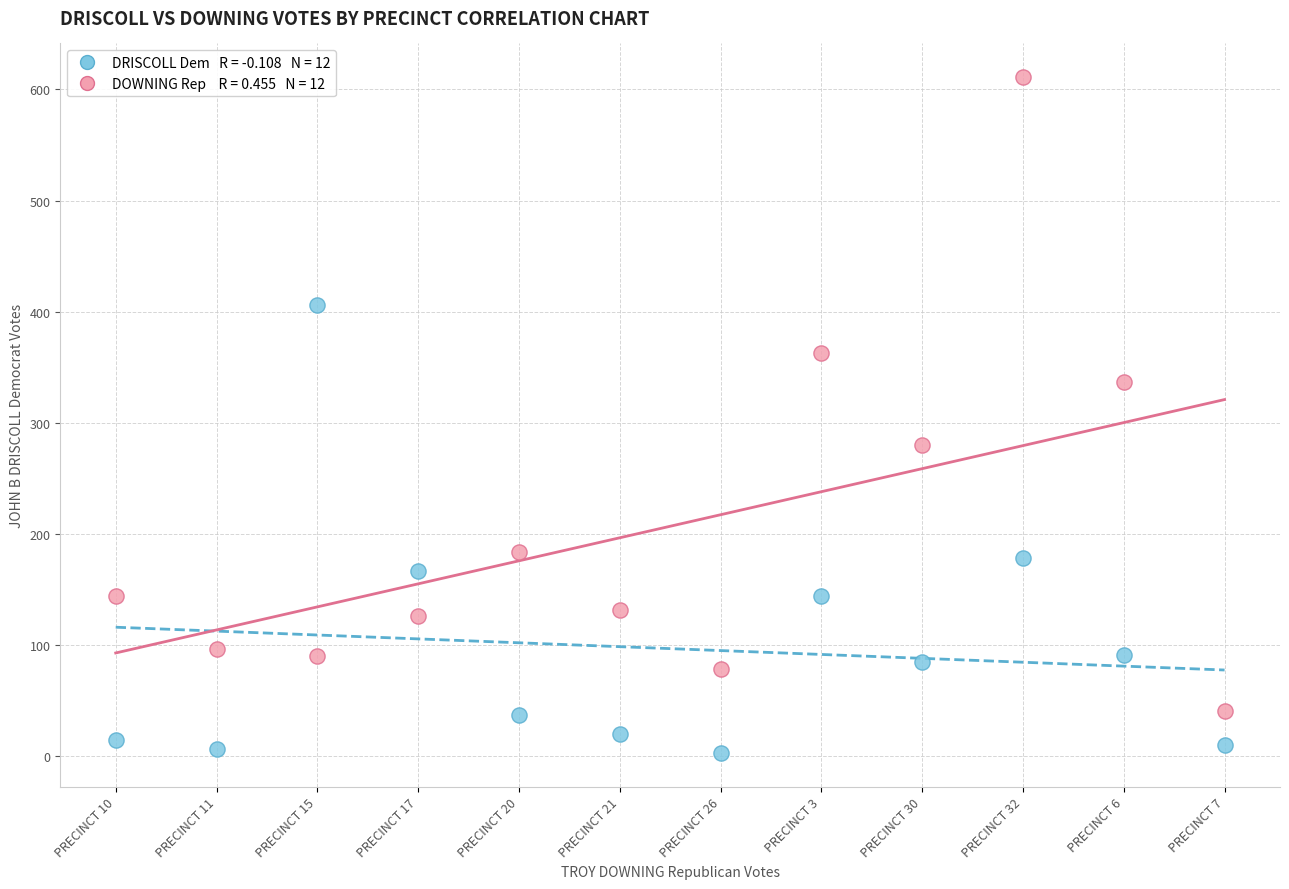

Across all data points, what is the range of Y values (max minus min)?

608